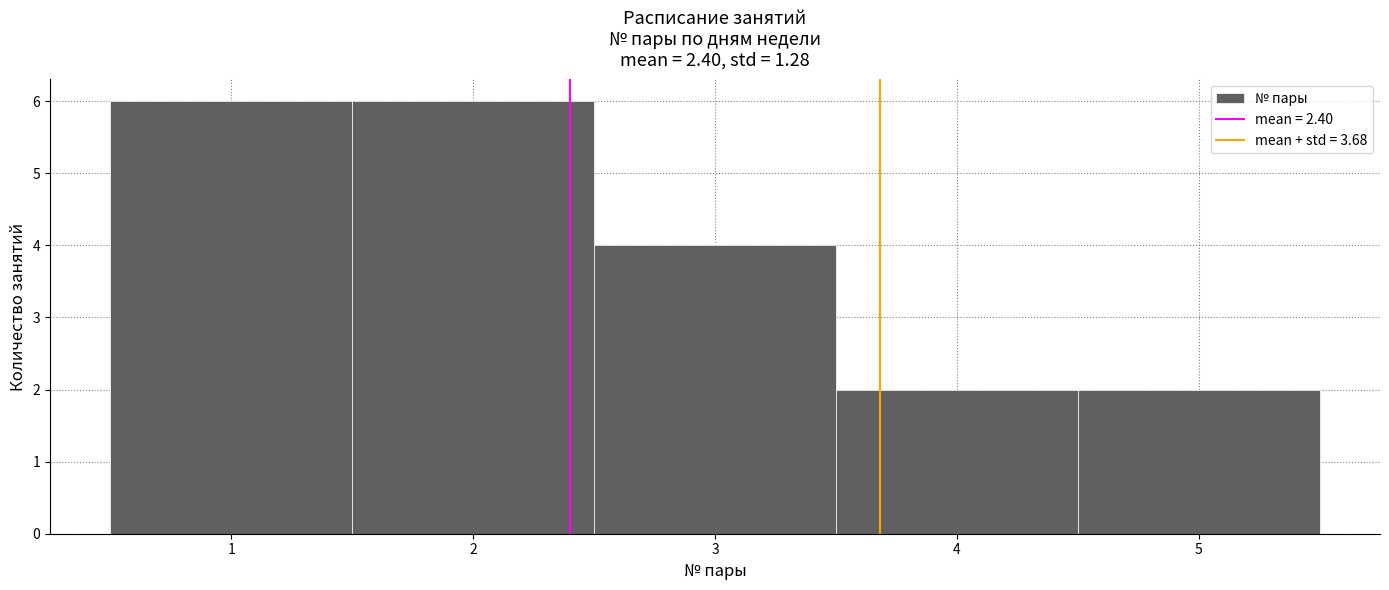

Reading left to right, list every bar in this chart as the range it spans on the x-axis followed by its height. The values are not printed on the chart, so give them approximately, as read against the axis.

0.5 to 1.5: 6
1.5 to 2.5: 6
2.5 to 3.5: 4
3.5 to 4.5: 2
4.5 to 5.5: 2